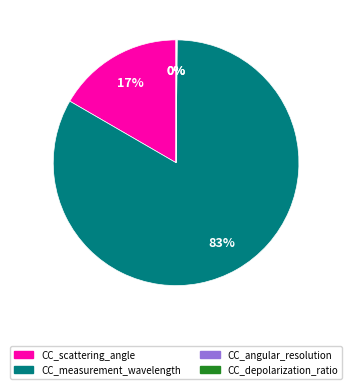

Does CC_measurement_wavelength account for over 50% of the chart?

Yes